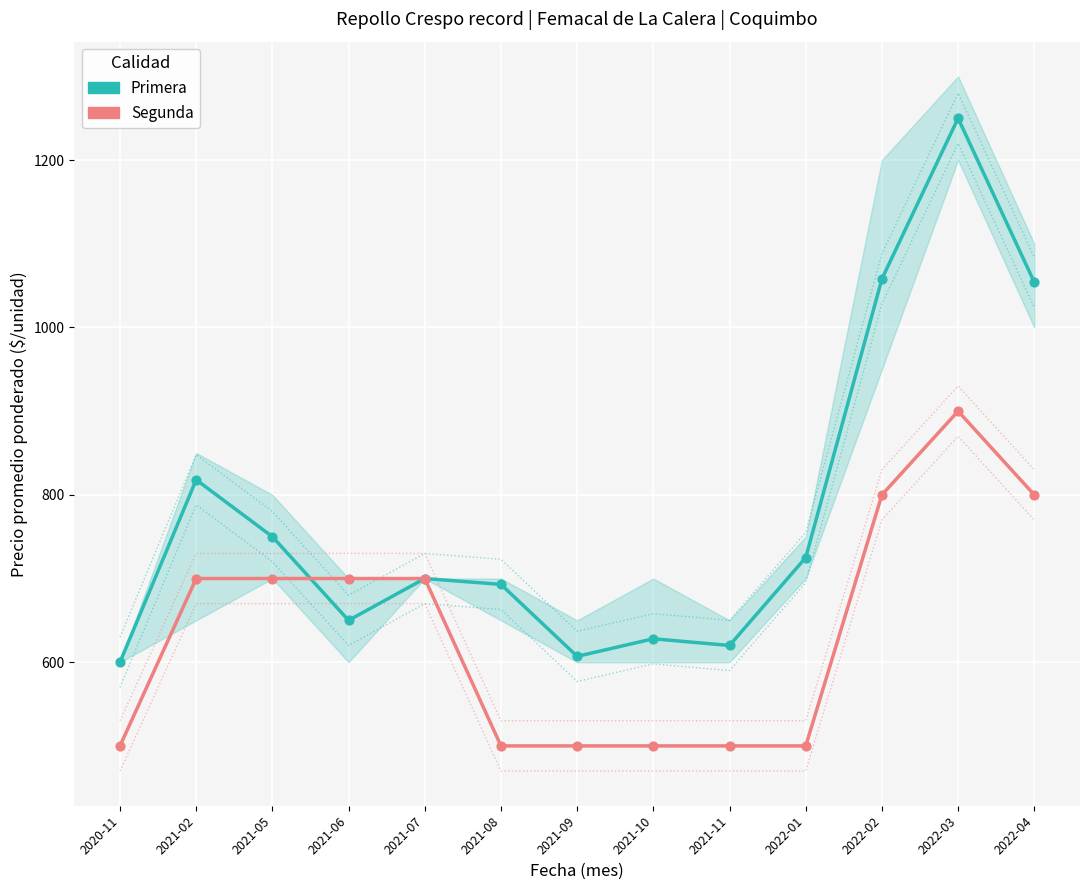

What are all the series names shown in the legend?

Primera, Segunda